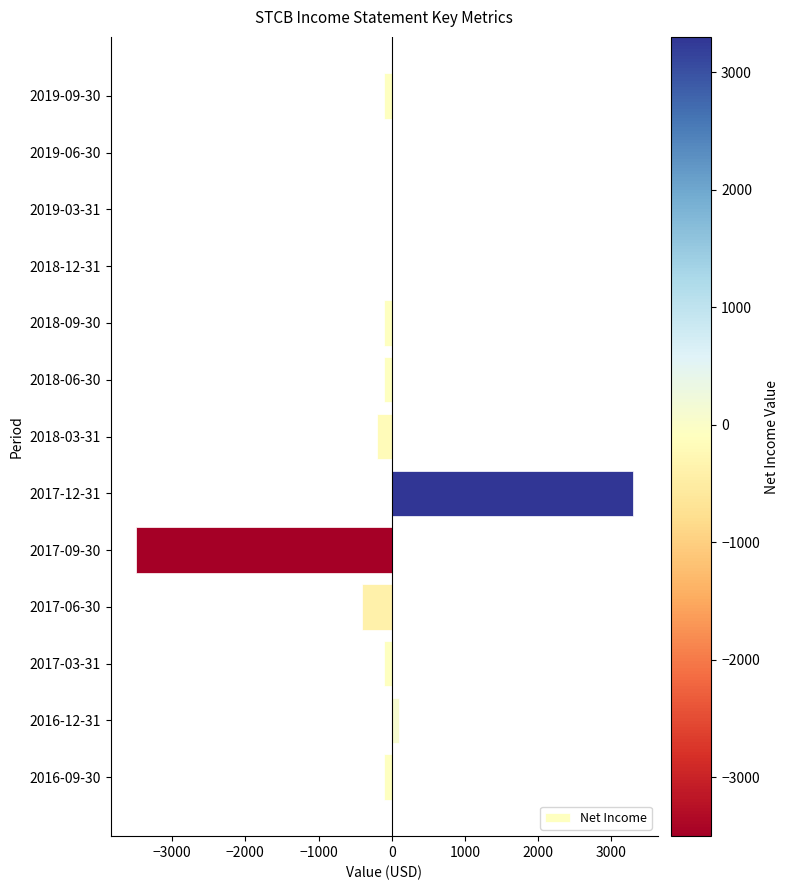

Reading bottom to top, list all the values displayed in this chart.

2016-09-30=-100	2016-12-31=100	2017-03-31=-100	2017-06-30=-400	2017-09-30=-3500	2017-12-31=3300	2018-03-31=-200	2018-06-30=-100	2018-09-30=-100	2018-12-31=0	2019-03-31=0	2019-06-30=0	2019-09-30=-100